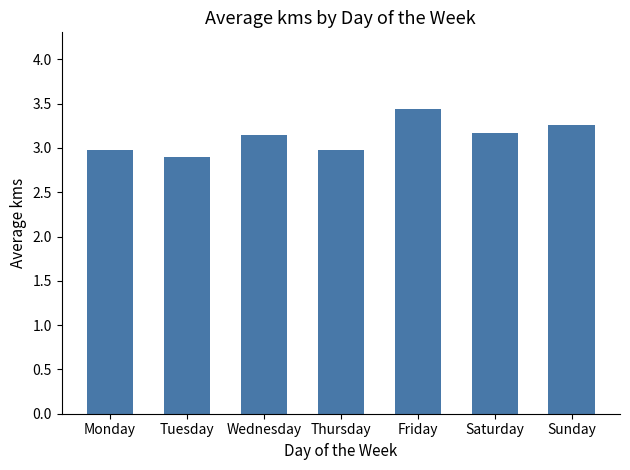

The value at Monday is 1.9. True or false?

False